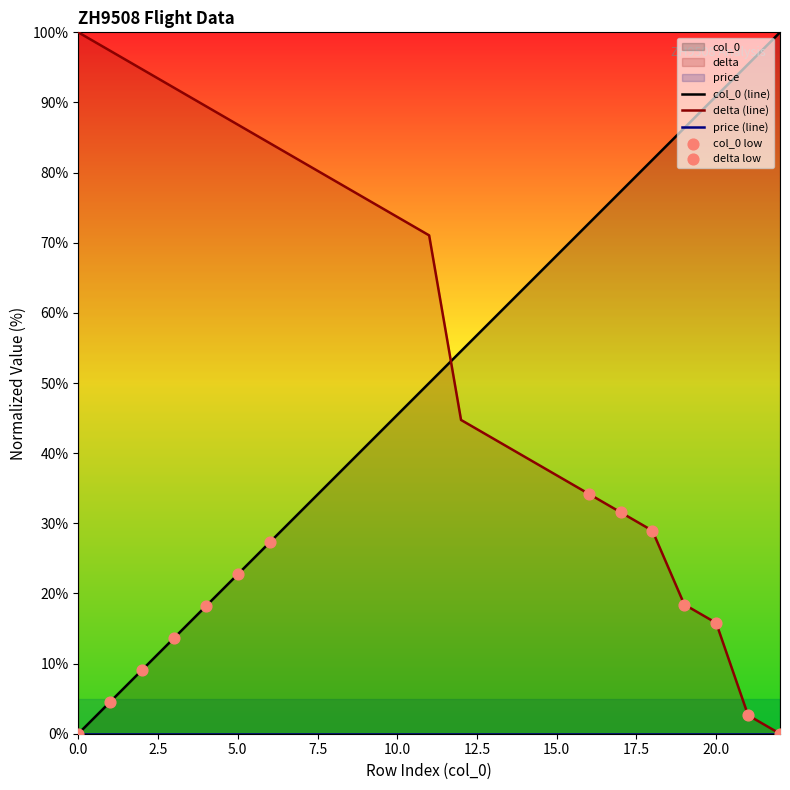

At which category is the sum across all series the highest?

11